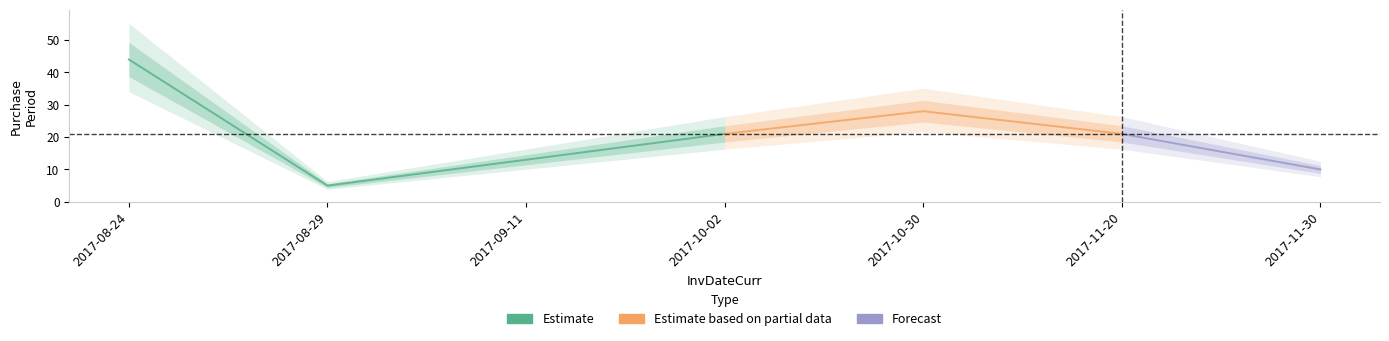

Reading left to right, list all the values displayed in this chart.

2017-08-24=44	2017-08-29=5	2017-09-11=13	2017-10-02=21	2017-10-30=28	2017-11-20=21	2017-11-30=10